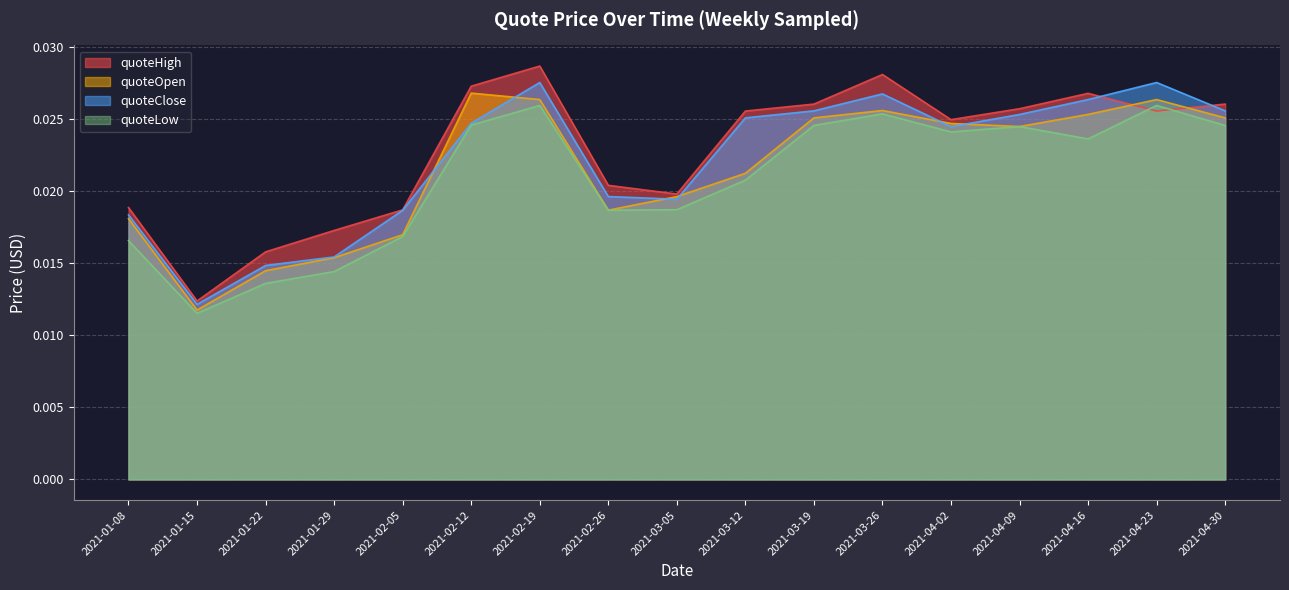

Which category has the highest value in the quoteHigh series?

2021-02-19